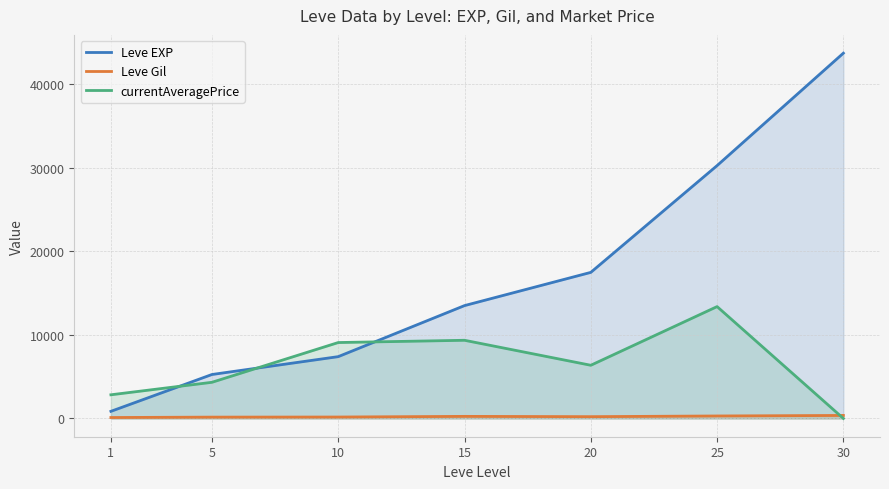

What is the sum of the Leve EXP values at 25 and 5?

35531.7